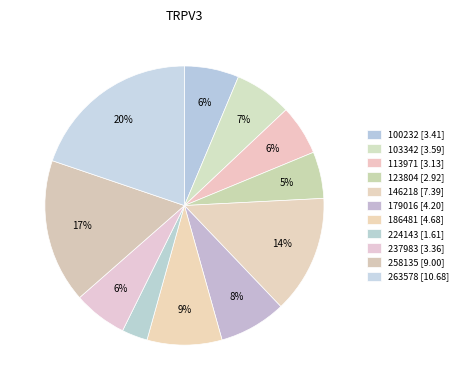

What is the smallest slice in the pie chart?

224143